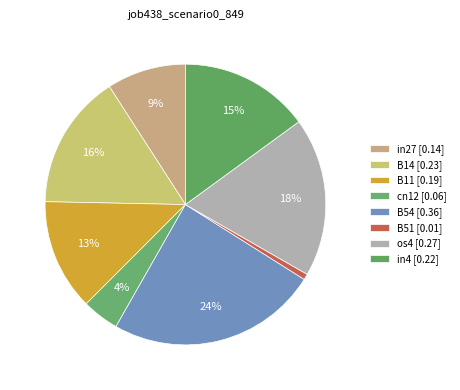

Count the number of slices in the pie.

8